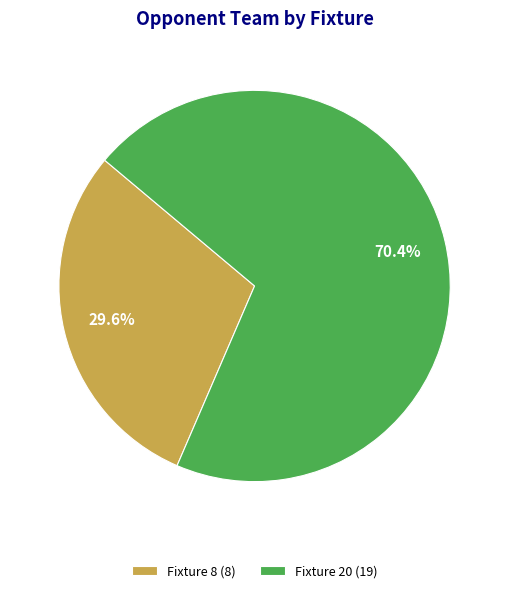

Rank the categories by value from lowest to highest.

Fixture 8, Fixture 20